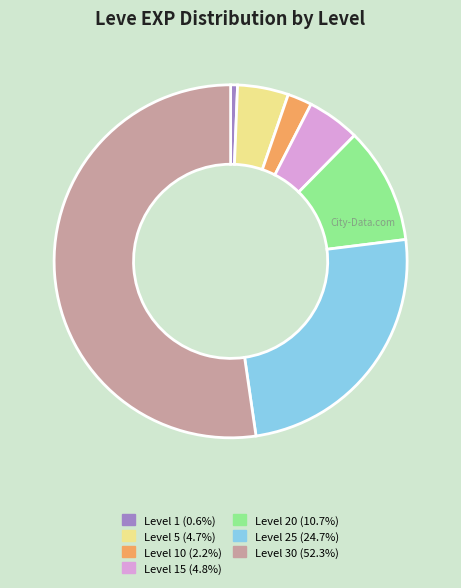

Is there any slice that represents more than half of the pie?

Yes